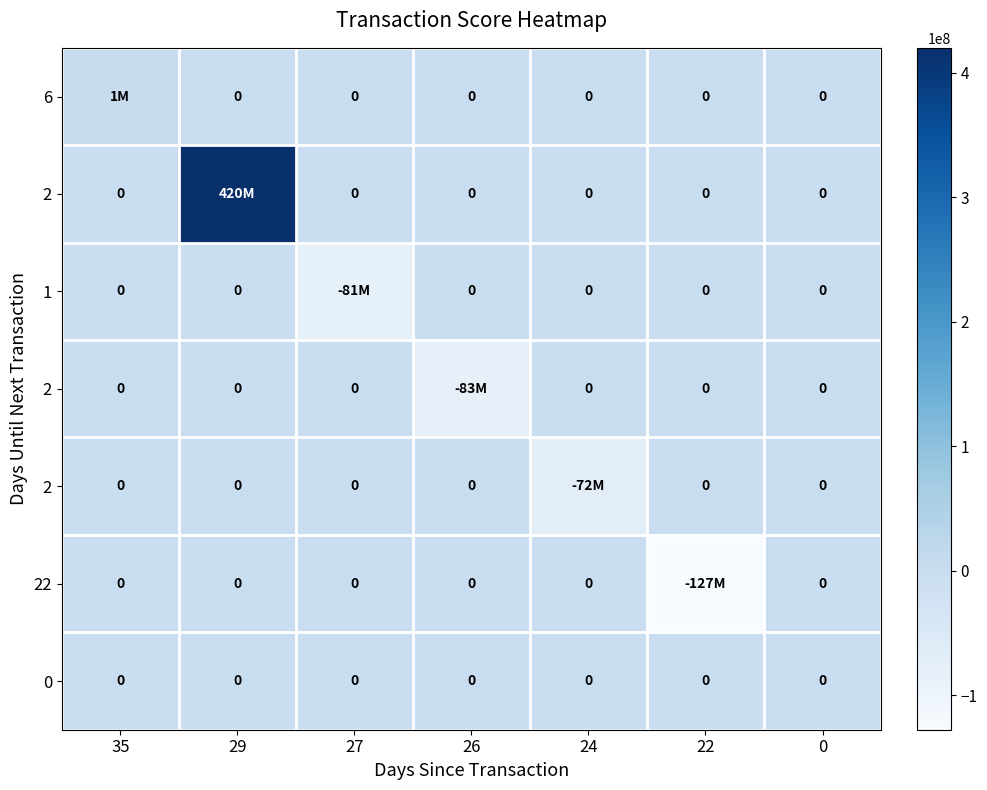

How many series are shown in this chart?

7